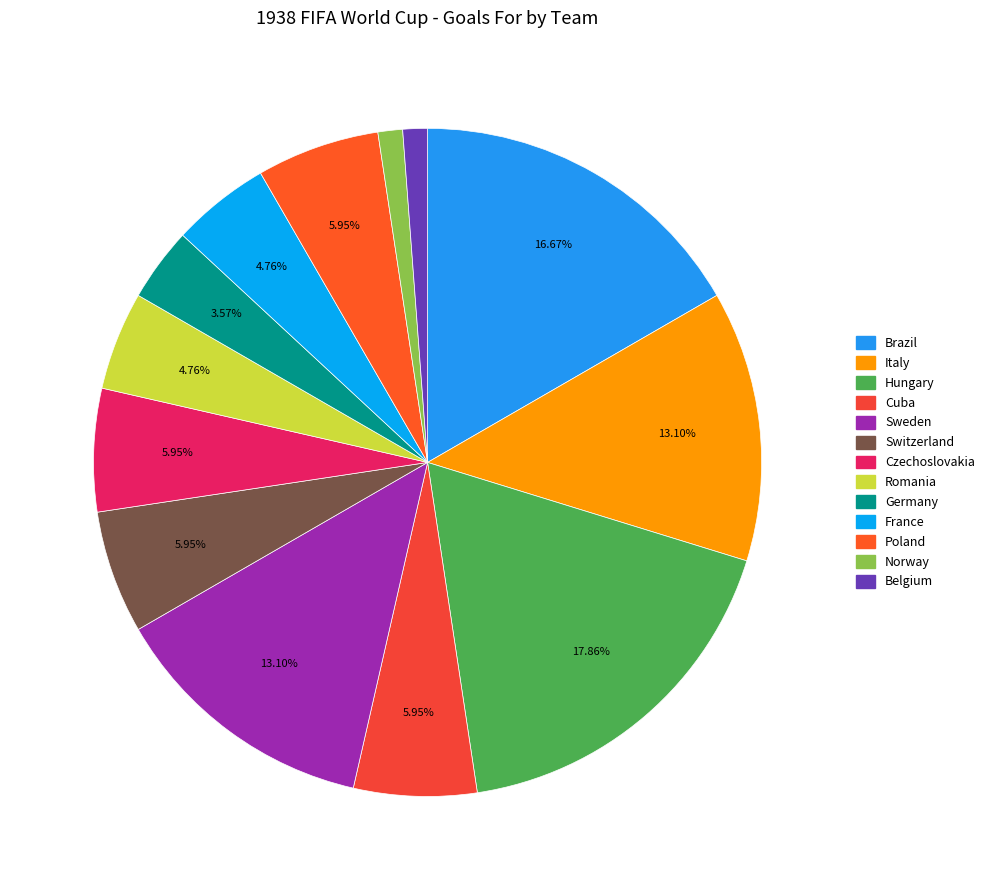

To the nearest percent, what is the difference between the largest and smallest slice percentages?

17%